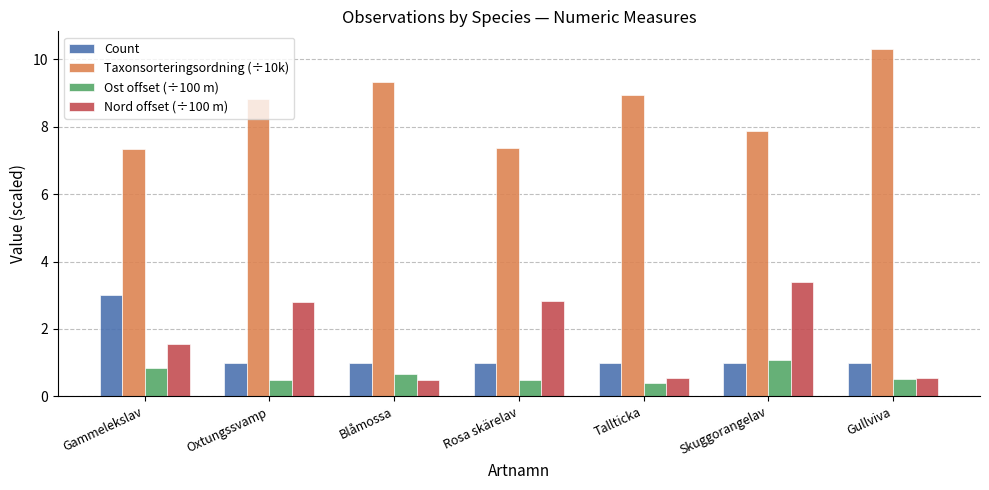

What is the difference between the maximum and second lowest values in the Ost offset (÷100 m) series?

0.6